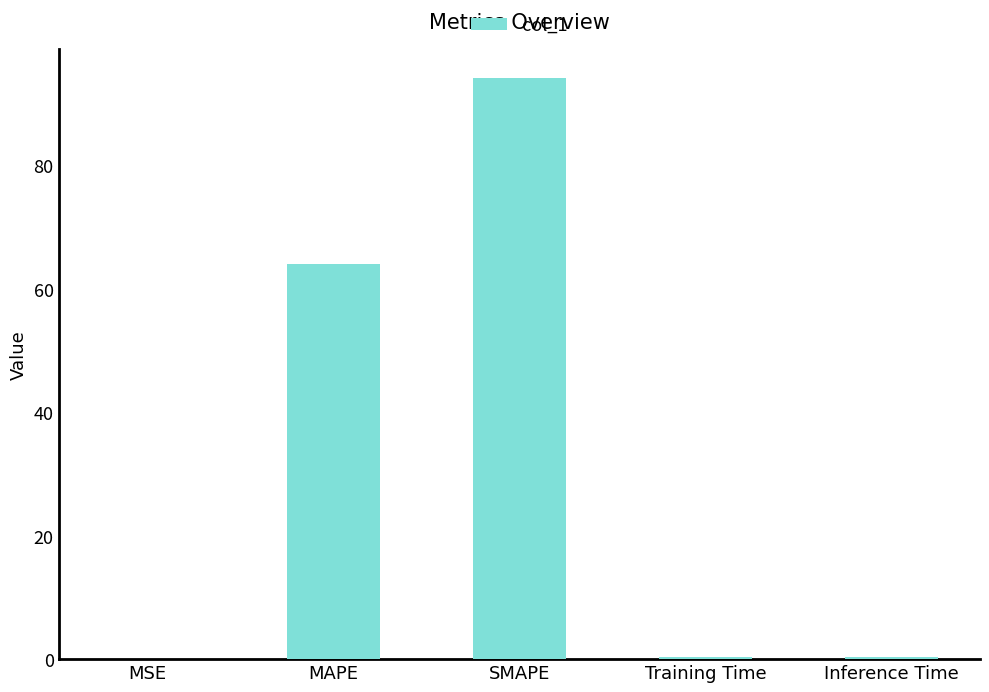

Which has a higher value, MAPE or Inference Time?

MAPE